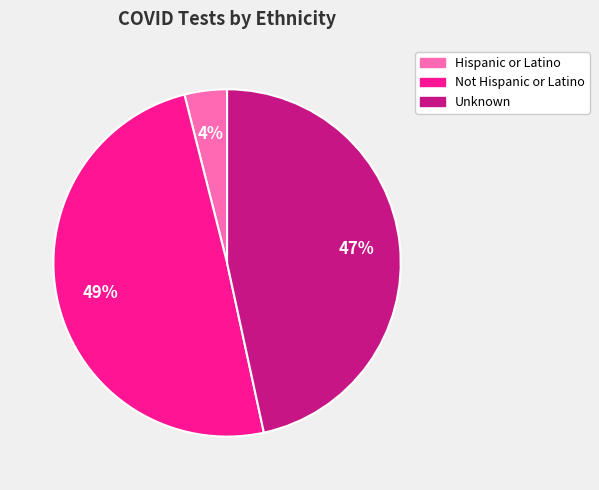

Is there any slice that represents more than half of the pie?

No